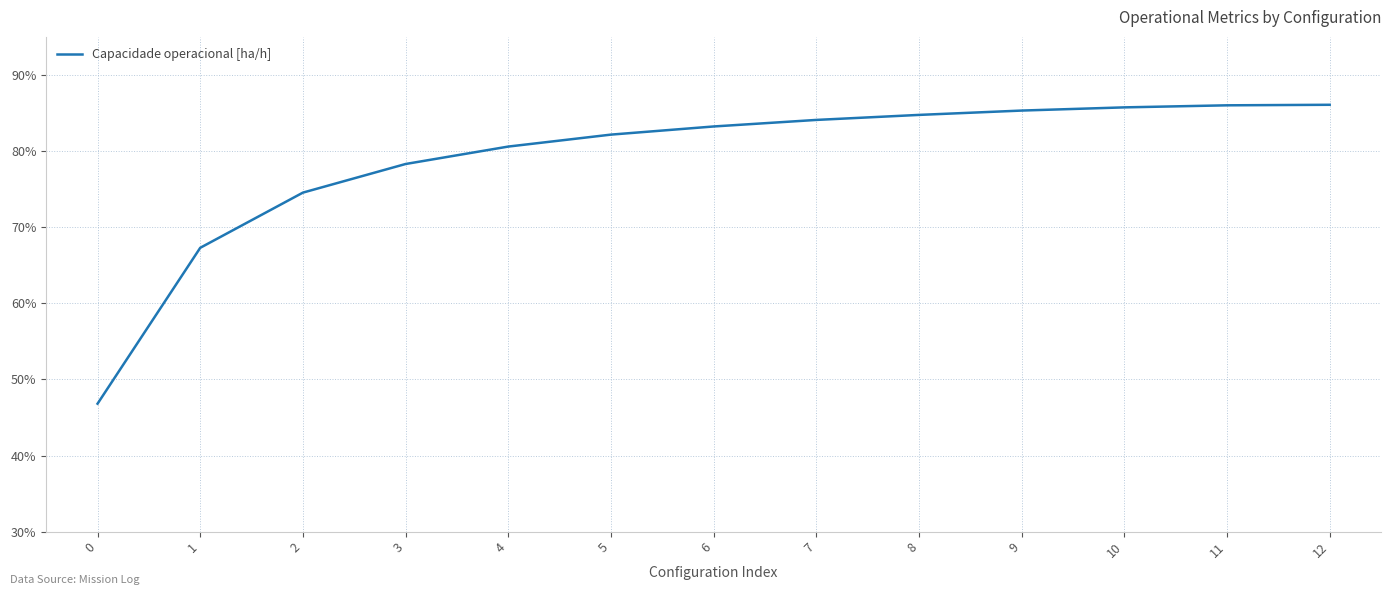

True or false: the data has more than 1 interior local peaks.

False